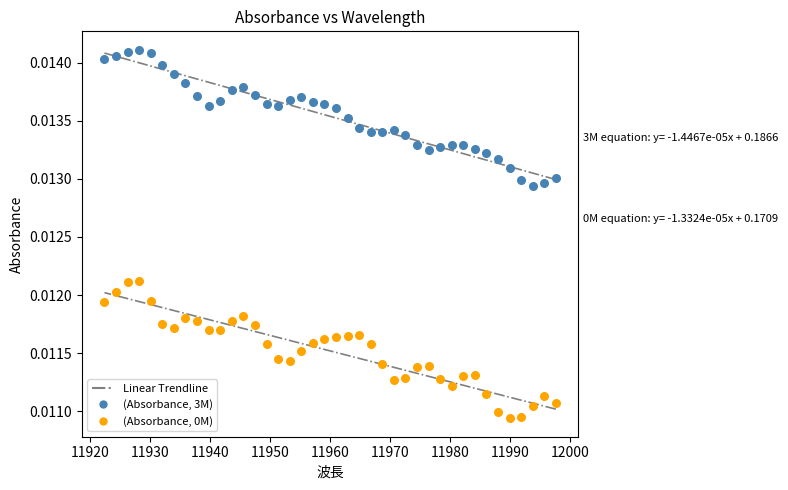

Which series reaches the maximum Y coordinate?

(Absorbance, 3M)